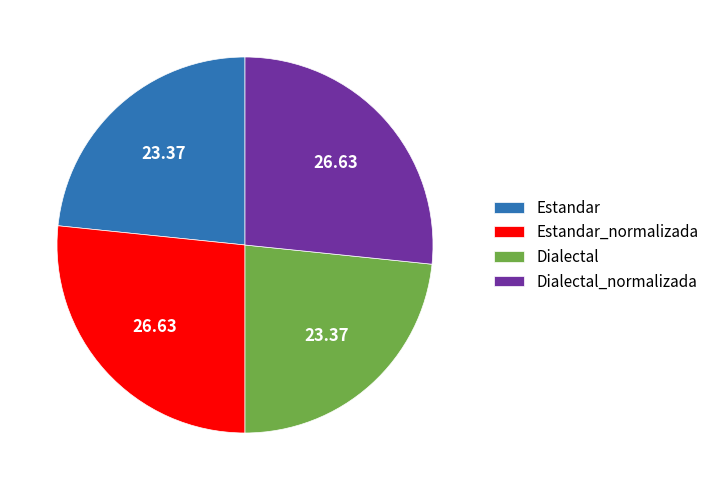

Which has a higher value, Estandar_normalizada or Dialectal?

Estandar_normalizada